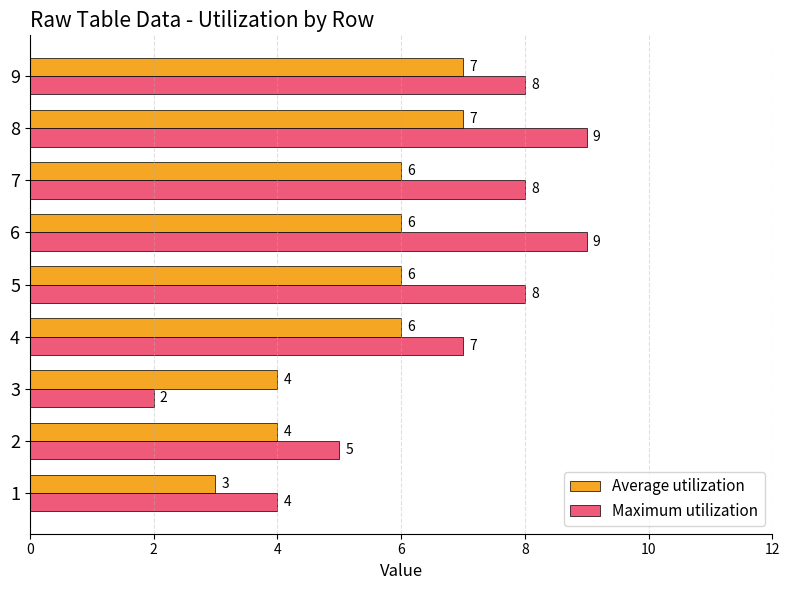

The Maximum utilization series shows 7 at 1. True or false?

False